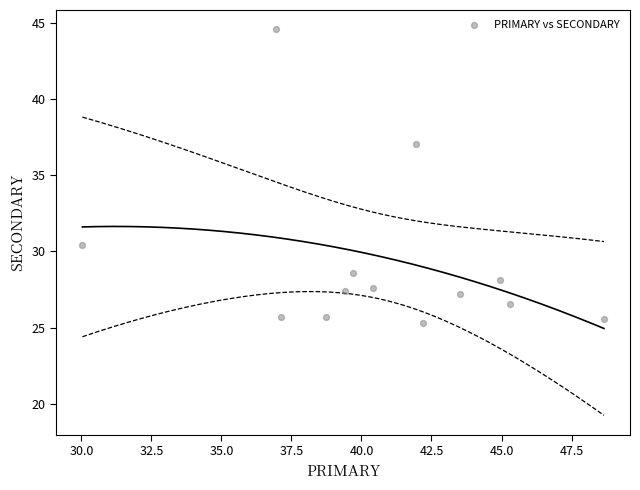

What is the range of X values (max minus min)?

18.6